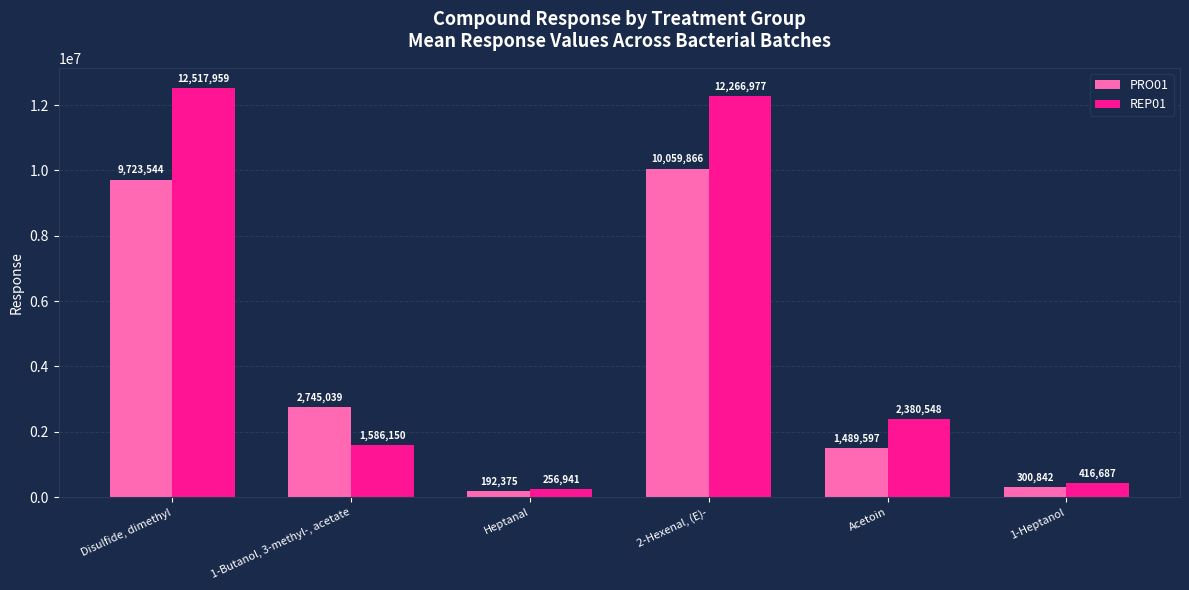

Is the value of REP01 at 1-Butanol, 3-methyl-, acetate greater than the value of PRO01 at 1-Butanol, 3-methyl-, acetate?

No